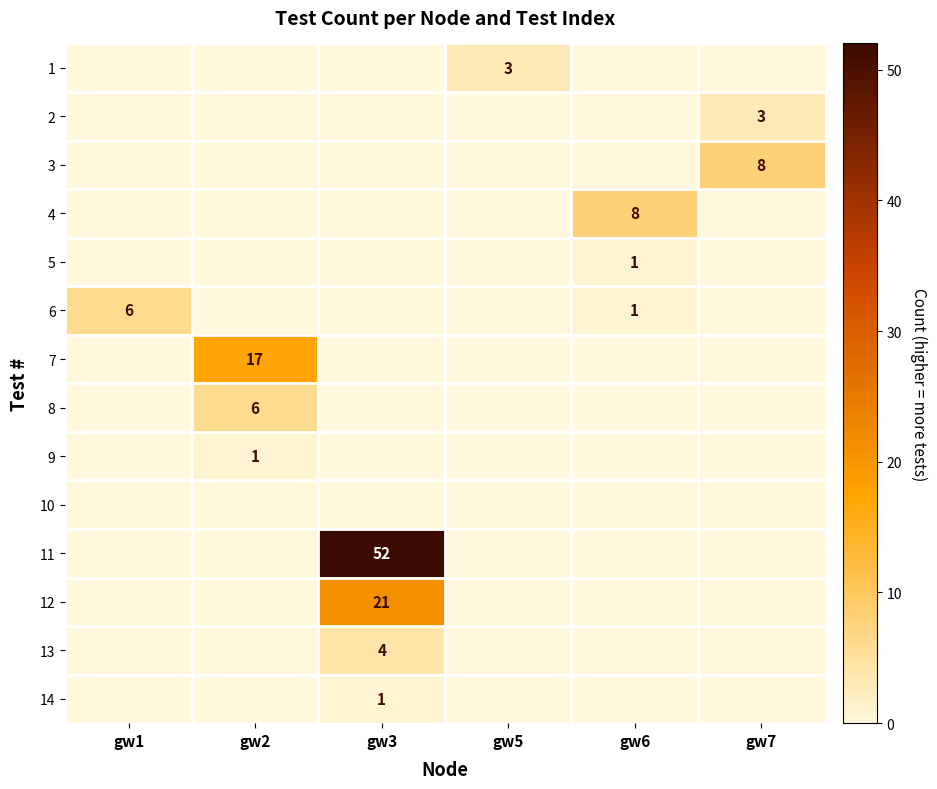

The 8 series shows 6 at gw2. True or false?

True